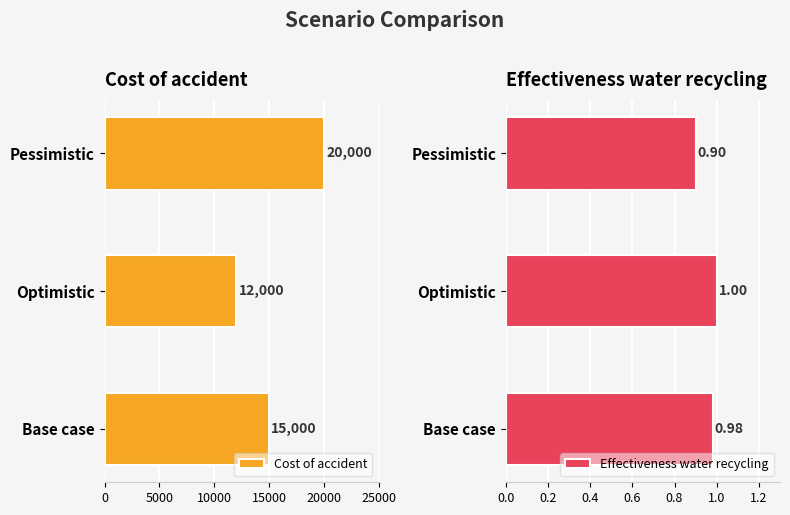

Which series has the largest total across all categories?

Cost of accident